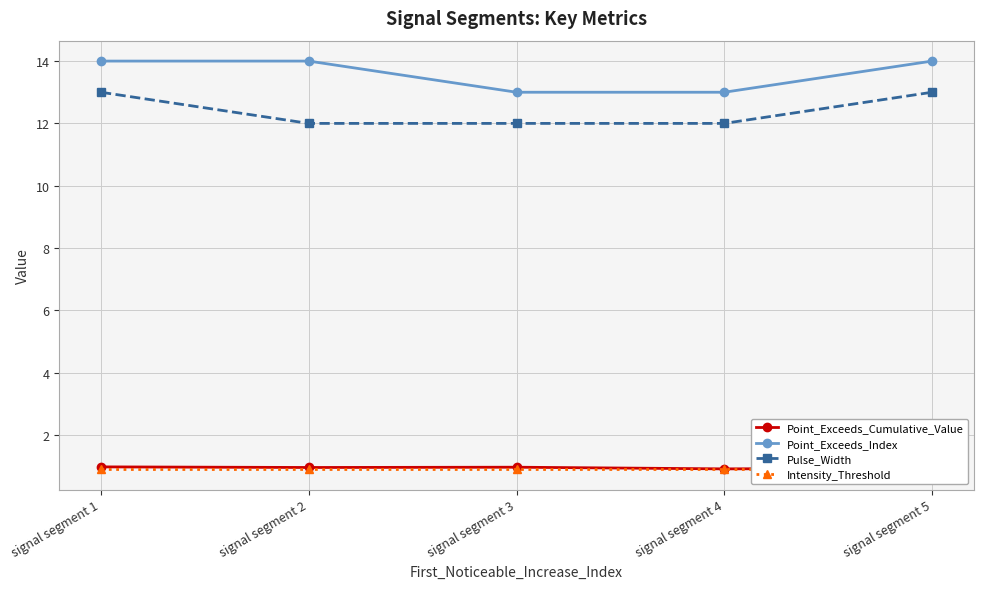

Which has a higher value, signal segment 1 or signal segment 3?

signal segment 1